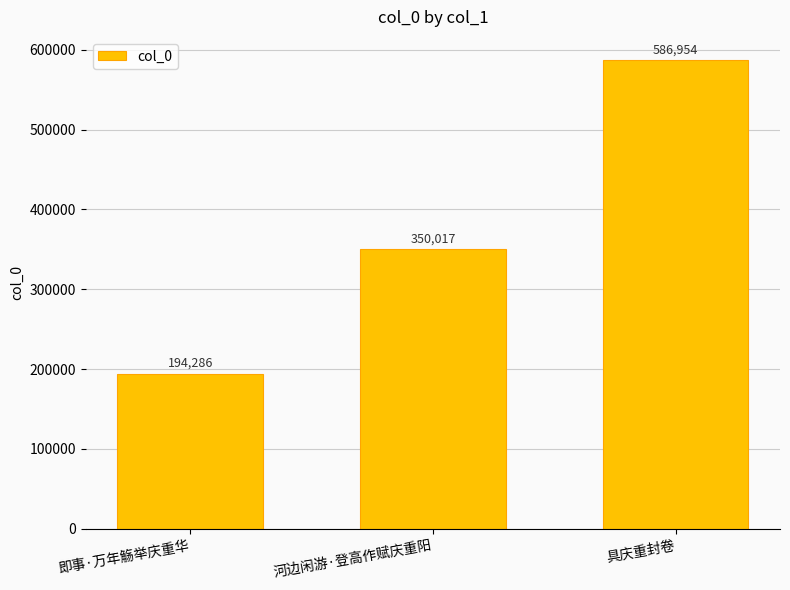

What is the label of the 2nd bar from the right?

河边闲游·登高作赋庆重阳